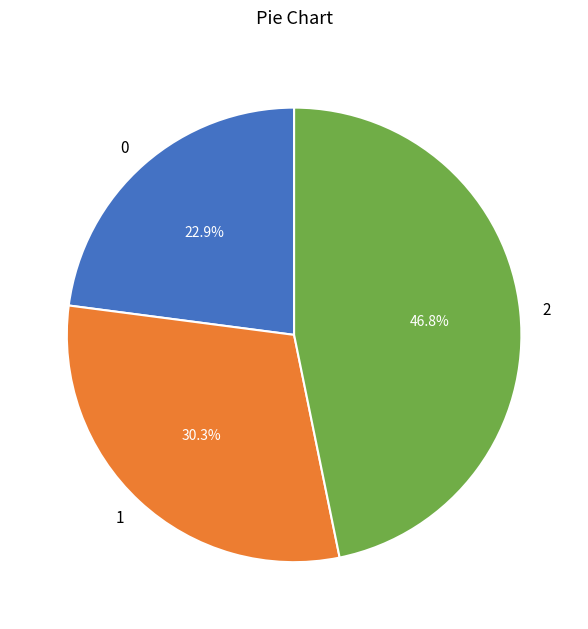

What percentage is the 0 slice, to the nearest percent?

23%